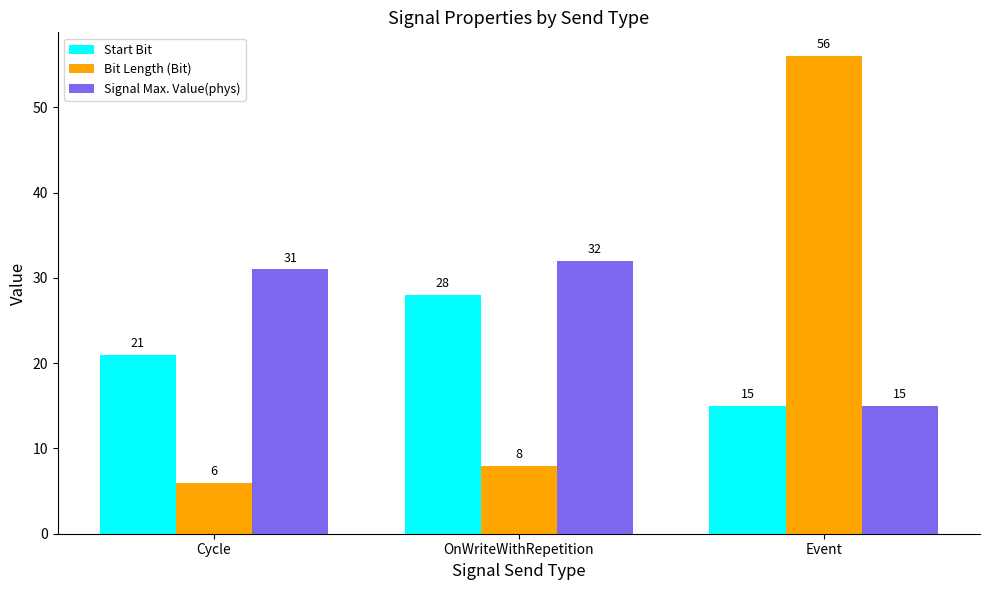

What is the sum of the Bit Length (Bit) values at Cycle and Event?

62